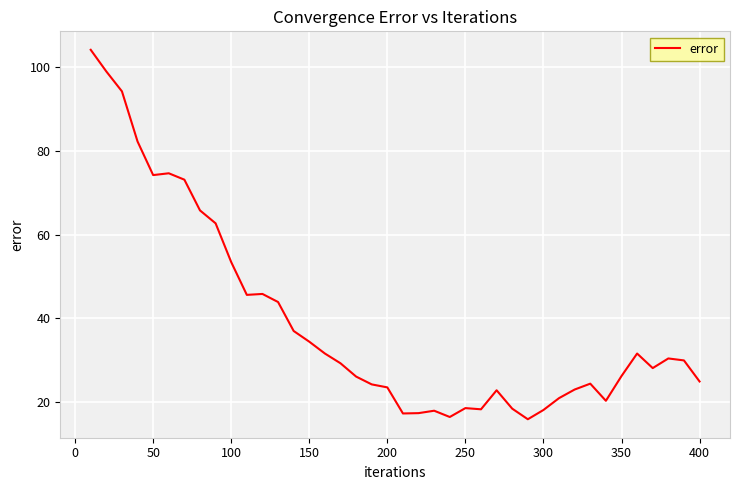

What is the minimum value shown in the chart?

15.9